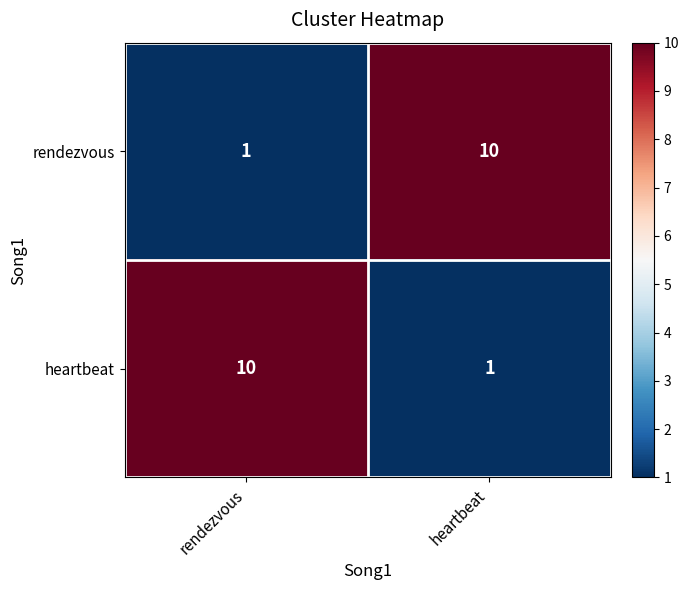

Rank the categories by rendezvous value from lowest to highest.

rendezvous, heartbeat